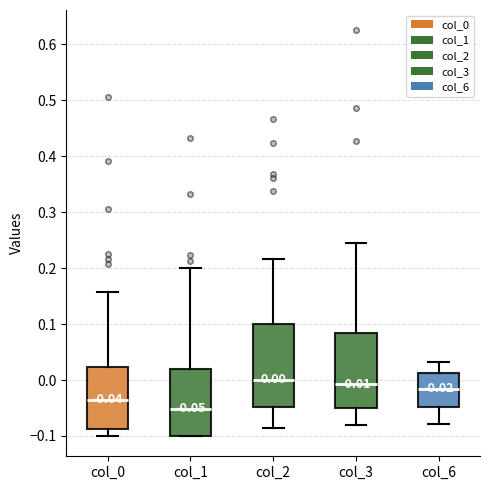

Which box is the tallest, from its lower edge to its upper edge?

col_2